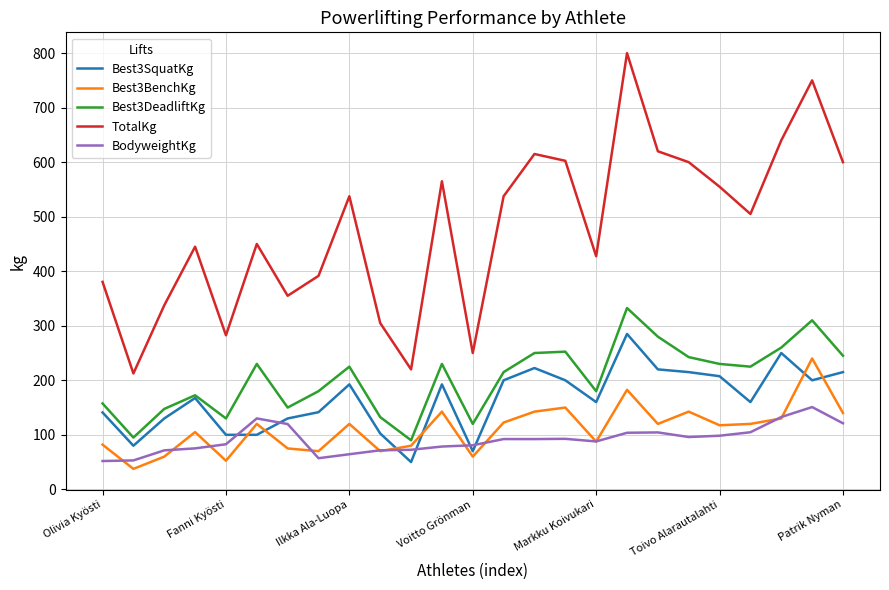

What is the highest value of the BodyweightKg series?

150.9